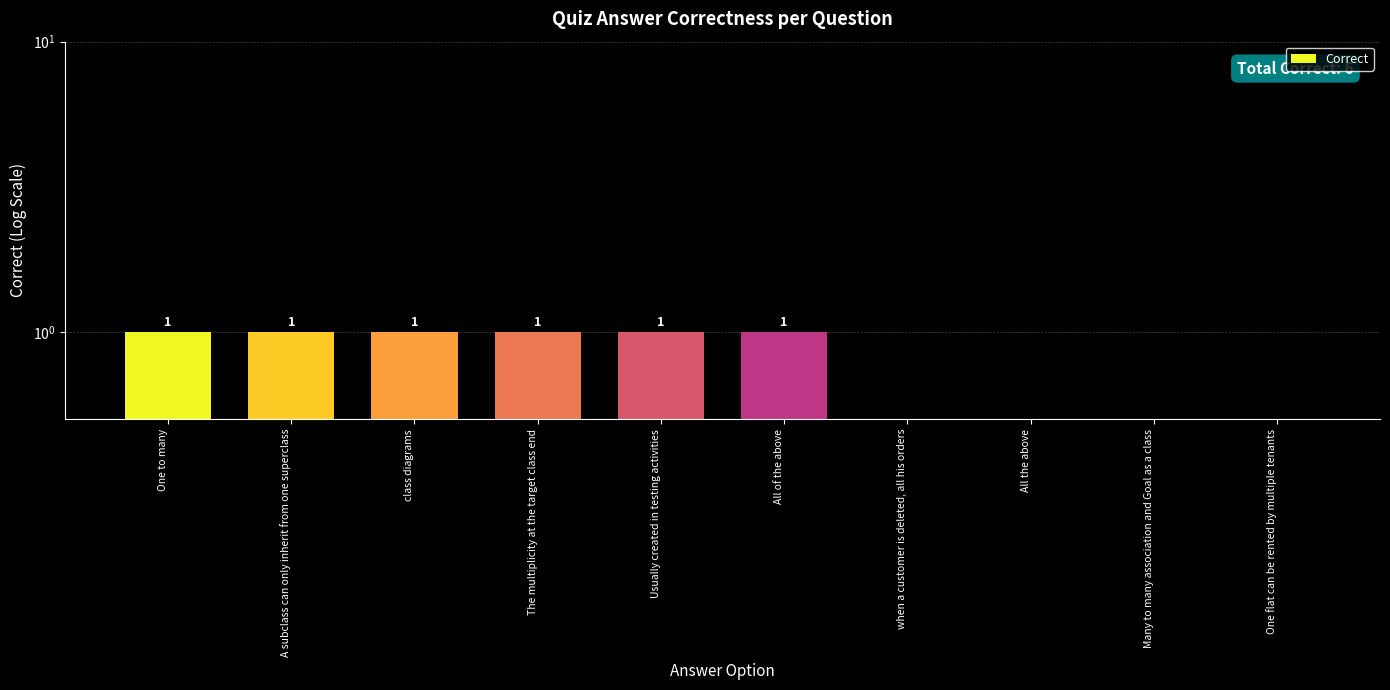

What is the label of the 5th bar from the right?

All of the above